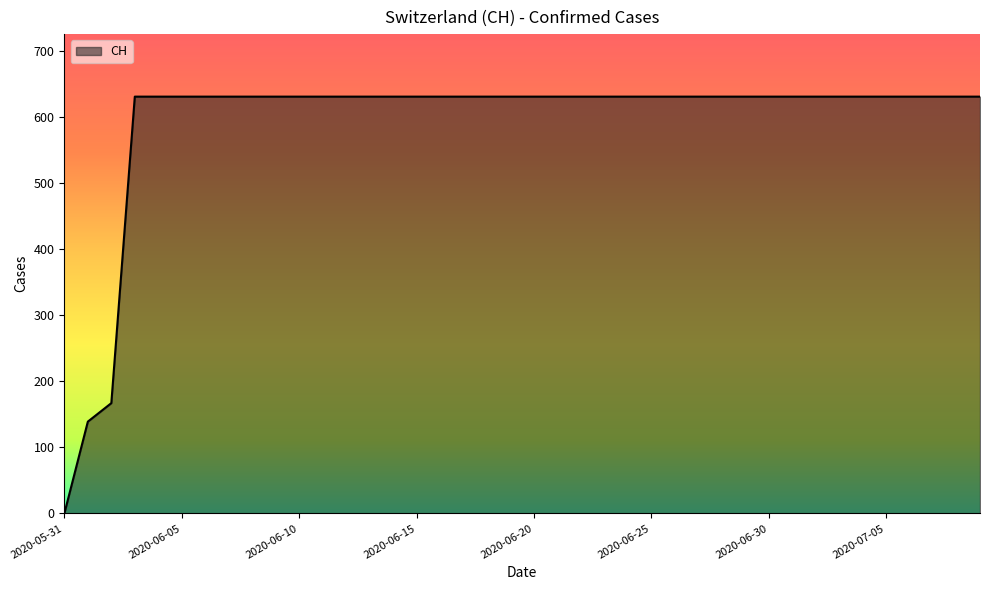

What is the maximum value shown in the chart?

631